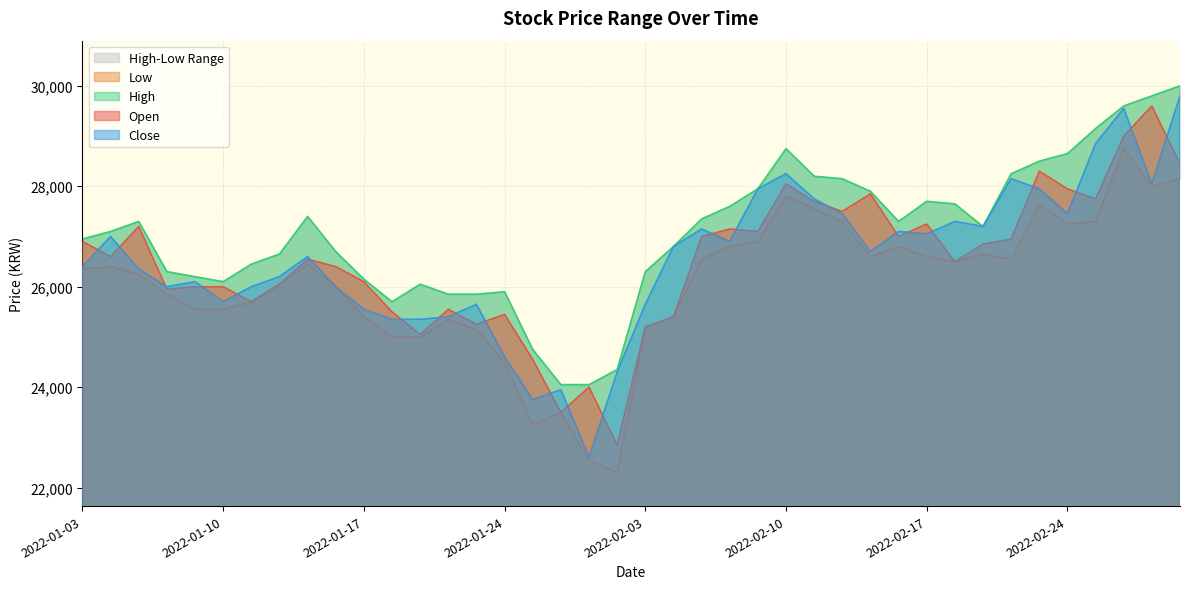

Reading left to right, list all the values displayed in this chart.

Open: 2022-01-03=26900	2022-01-04=26600	2022-01-05=27200	2022-01-06=25950	2022-01-07=26000	2022-01-10=26000	2022-01-11=25700	2022-01-12=26050	2022-01-13=26550	2022-01-14=26400	2022-01-17=26100	2022-01-18=25500	2022-01-19=25050	2022-01-20=25550	2022-01-21=25250	2022-01-24=25450	2022-01-25=24550	2022-01-26=23500	2022-01-27=24000	2022-01-28=22850	2022-02-03=25200	2022-02-04=25400	2022-02-07=27000	2022-02-08=27150	2022-02-09=27100	2022-02-10=28050	2022-02-11=27700	2022-02-14=27500	2022-02-15=27850	2022-02-16=27000	2022-02-17=27250	2022-02-18=26500	2022-02-21=26850	2022-02-22=26950	2022-02-23=28300	2022-02-24=27950	2022-02-25=27750	2022-02-28=29000	2022-03-02=29600	2022-03-03=28450
High: 2022-01-03=26950	2022-01-04=27100	2022-01-05=27300	2022-01-06=26300	2022-01-07=26200	2022-01-10=26100	2022-01-11=26450	2022-01-12=26650	2022-01-13=27400	2022-01-14=26700	2022-01-17=26150	2022-01-18=25700	2022-01-19=26050	2022-01-20=25850	2022-01-21=25850	2022-01-24=25900	2022-01-25=24750	2022-01-26=24050	2022-01-27=24050	2022-01-28=24350	2022-02-03=26300	2022-02-04=26800	2022-02-07=27350	2022-02-08=27600	2022-02-09=27950	2022-02-10=28750	2022-02-11=28200	2022-02-14=28150	2022-02-15=27900	2022-02-16=27300	2022-02-17=27700	2022-02-18=27650	2022-02-21=27200	2022-02-22=28250	2022-02-23=28500	2022-02-24=28650	2022-02-25=29150	2022-02-28=29600	2022-03-02=29800	2022-03-03=30000
Low: 2022-01-03=26350	2022-01-04=26400	2022-01-05=26250	2022-01-06=25850	2022-01-07=25550	2022-01-10=25550	2022-01-11=25700	2022-01-12=26050	2022-01-13=26450	2022-01-14=26000	2022-01-17=25400	2022-01-18=25000	2022-01-19=25000	2022-01-20=25350	2022-01-21=25150	2022-01-24=24500	2022-01-25=23250	2022-01-26=23500	2022-01-27=22550	2022-01-28=22300	2022-02-03=25200	2022-02-04=25400	2022-02-07=26550	2022-02-08=26800	2022-02-09=26900	2022-02-10=27800	2022-02-11=27550	2022-02-14=27300	2022-02-15=26600	2022-02-16=26800	2022-02-17=26600	2022-02-18=26500	2022-02-21=26650	2022-02-22=26550	2022-02-23=27650	2022-02-24=27250	2022-02-25=27300	2022-02-28=28750	2022-03-02=28000	2022-03-03=28150
Close: 2022-01-03=26400	2022-01-04=27000	2022-01-05=26350	2022-01-06=26000	2022-01-07=26100	2022-01-10=25700	2022-01-11=26000	2022-01-12=26200	2022-01-13=26600	2022-01-14=26000	2022-01-17=25550	2022-01-18=25350	2022-01-19=25350	2022-01-20=25400	2022-01-21=25650	2022-01-24=24600	2022-01-25=23750	2022-01-26=23950	2022-01-27=22600	2022-01-28=24300	2022-02-03=25650	2022-02-04=26800	2022-02-07=27150	2022-02-08=26900	2022-02-09=27950	2022-02-10=28250	2022-02-11=27750	2022-02-14=27450	2022-02-15=26700	2022-02-16=27100	2022-02-17=27050	2022-02-18=27300	2022-02-21=27200	2022-02-22=28150	2022-02-23=27950	2022-02-24=27450	2022-02-25=28850	2022-02-28=29550	2022-03-02=28050	2022-03-03=29800